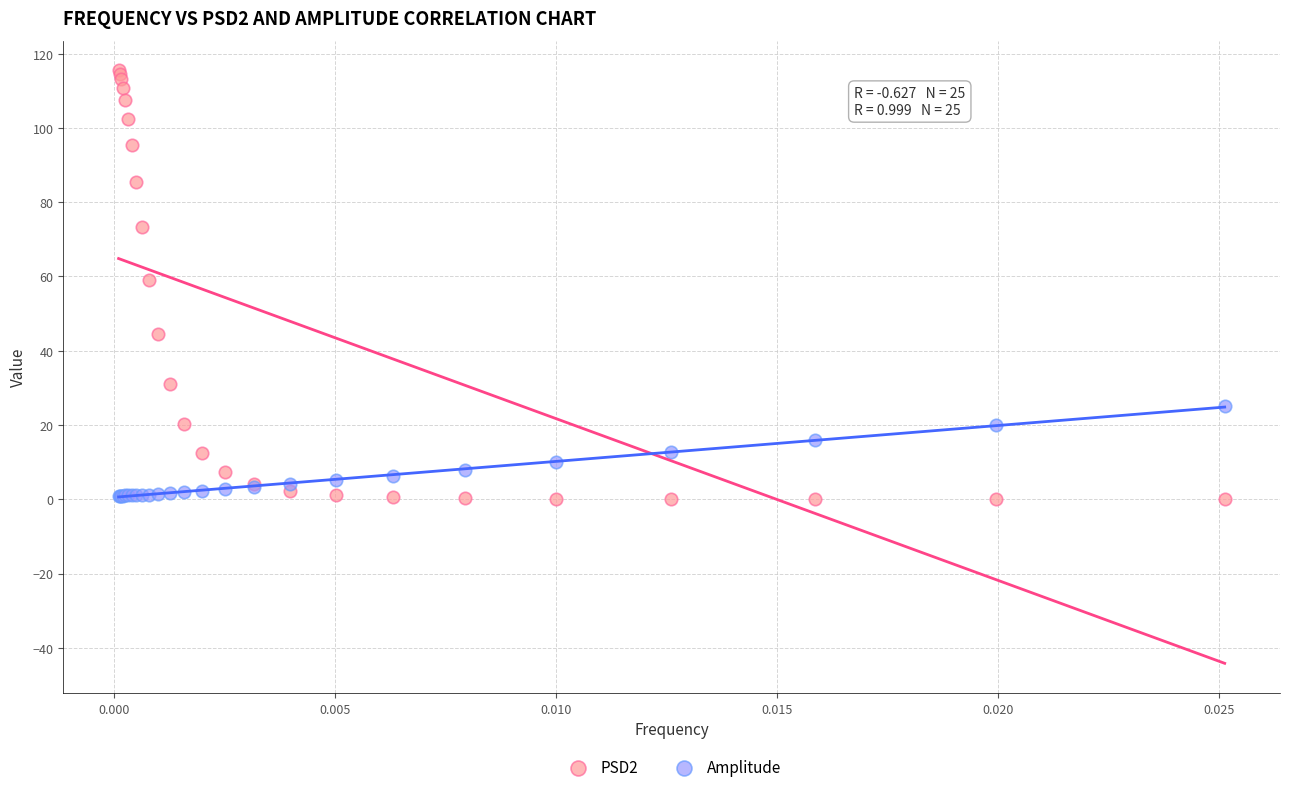

Which series reaches the maximum Y coordinate?

PSD2